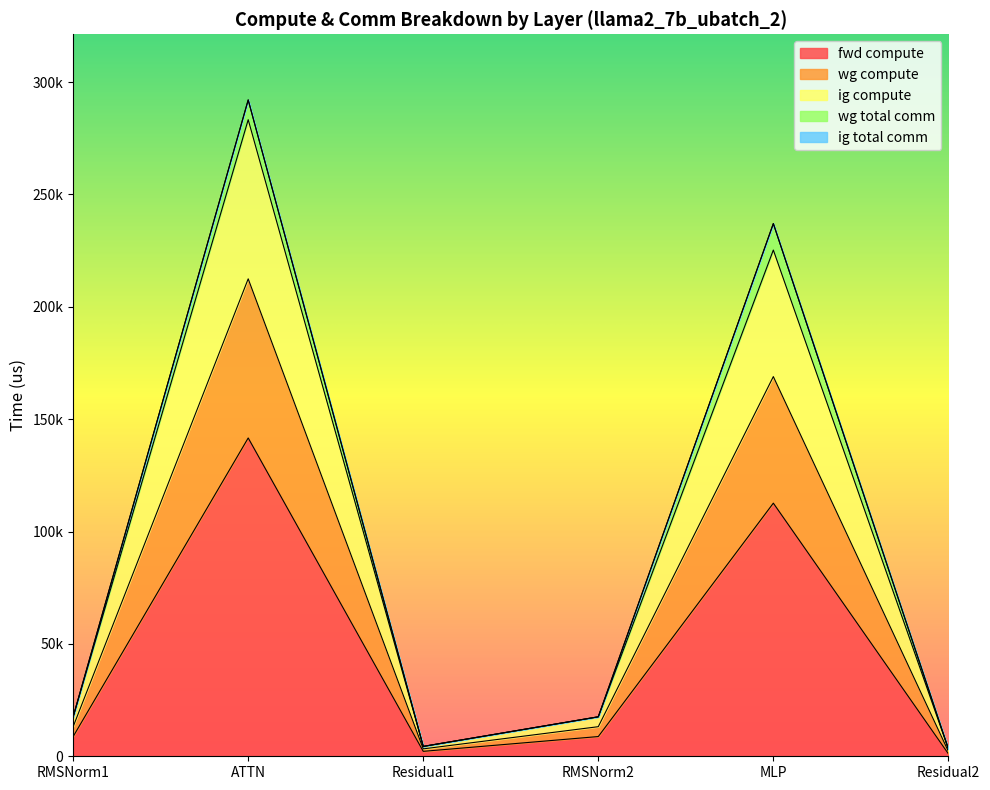

Does the chart display data point markers on the line(s)?

No